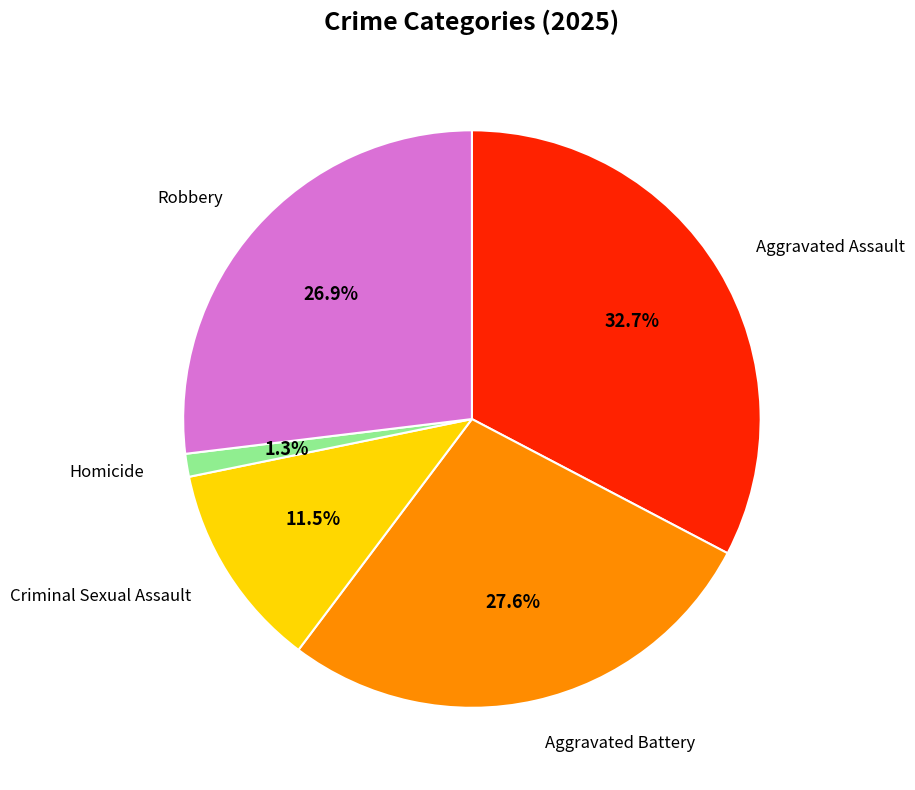

Is there any slice that represents more than half of the pie?

No